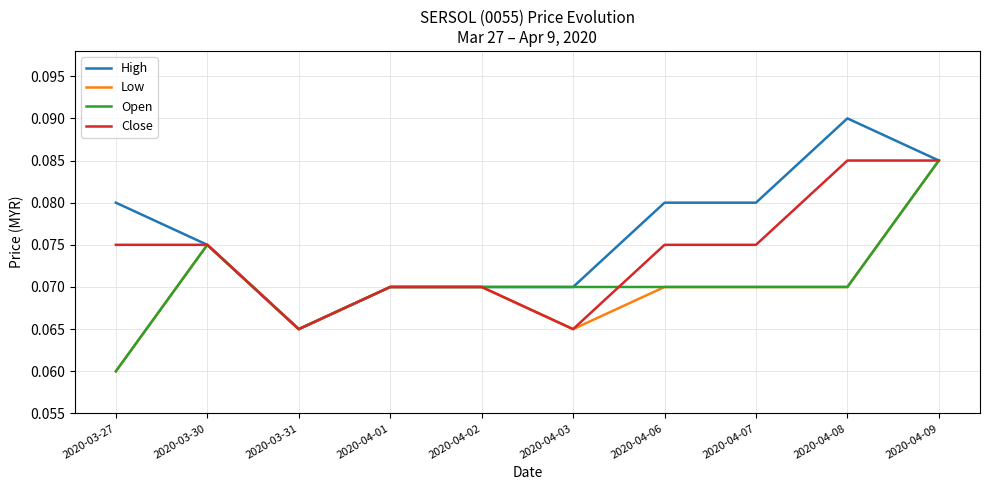

What are all the series names shown in the legend?

High, Low, Open, Close